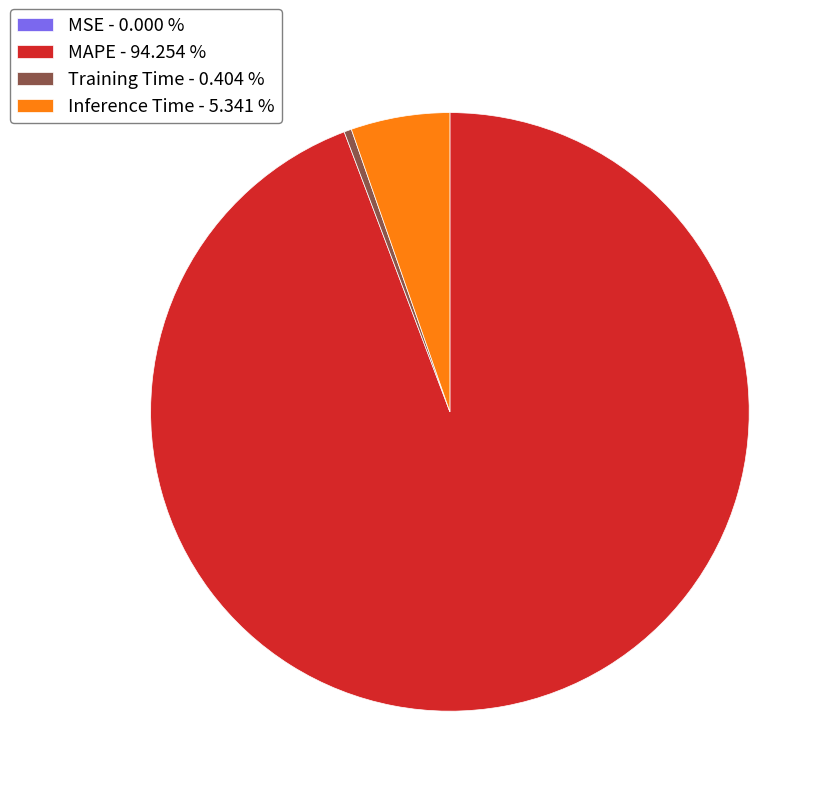

Between MAPE - 94.254 % and Training Time - 0.404 %, which is larger?

MAPE - 94.254 %